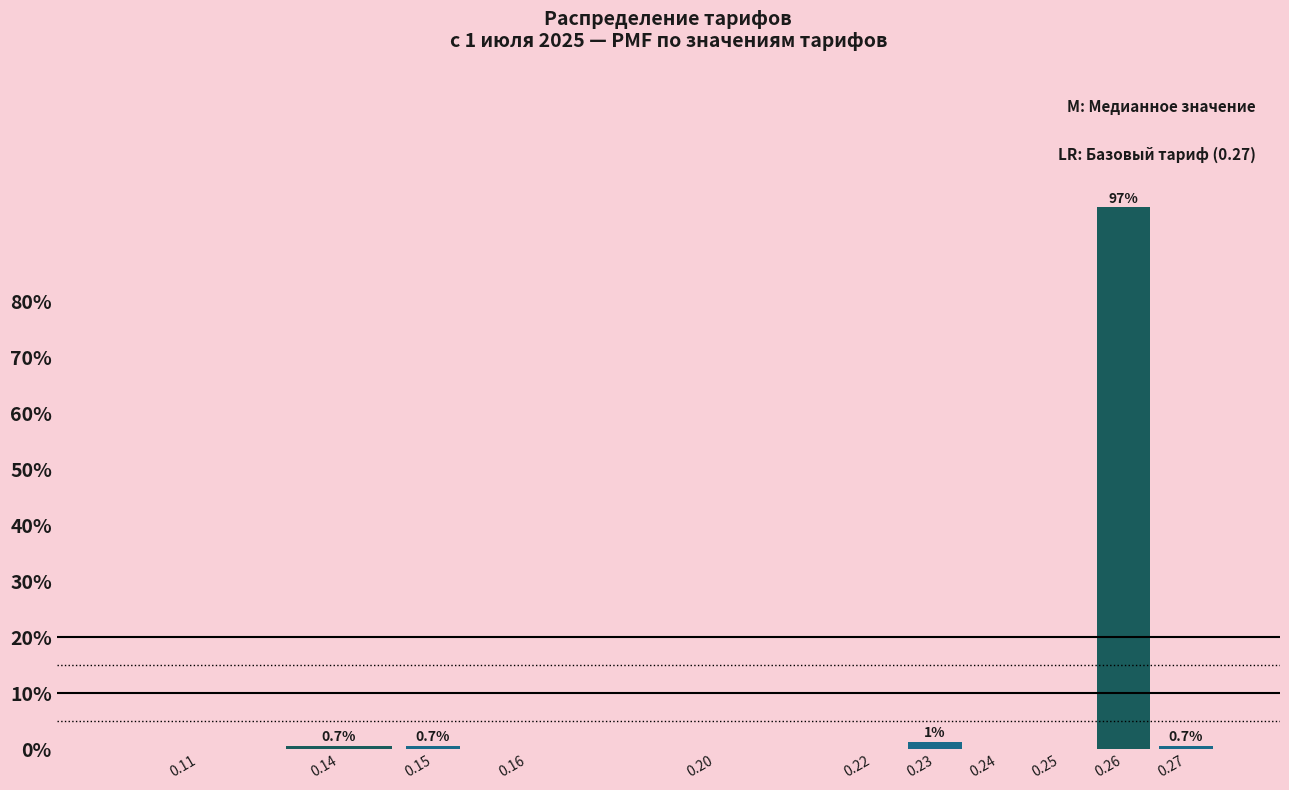

Reading left to right, transcribe all the data shown in this chart.

0.11=0.0	0.14=0.7	0.15=0.7	0.16=0.0	0.20=0.0	0.22=0.0	0.23=1.3	0.24=0.0	0.25=0.0	0.26=96.7	0.27=0.7